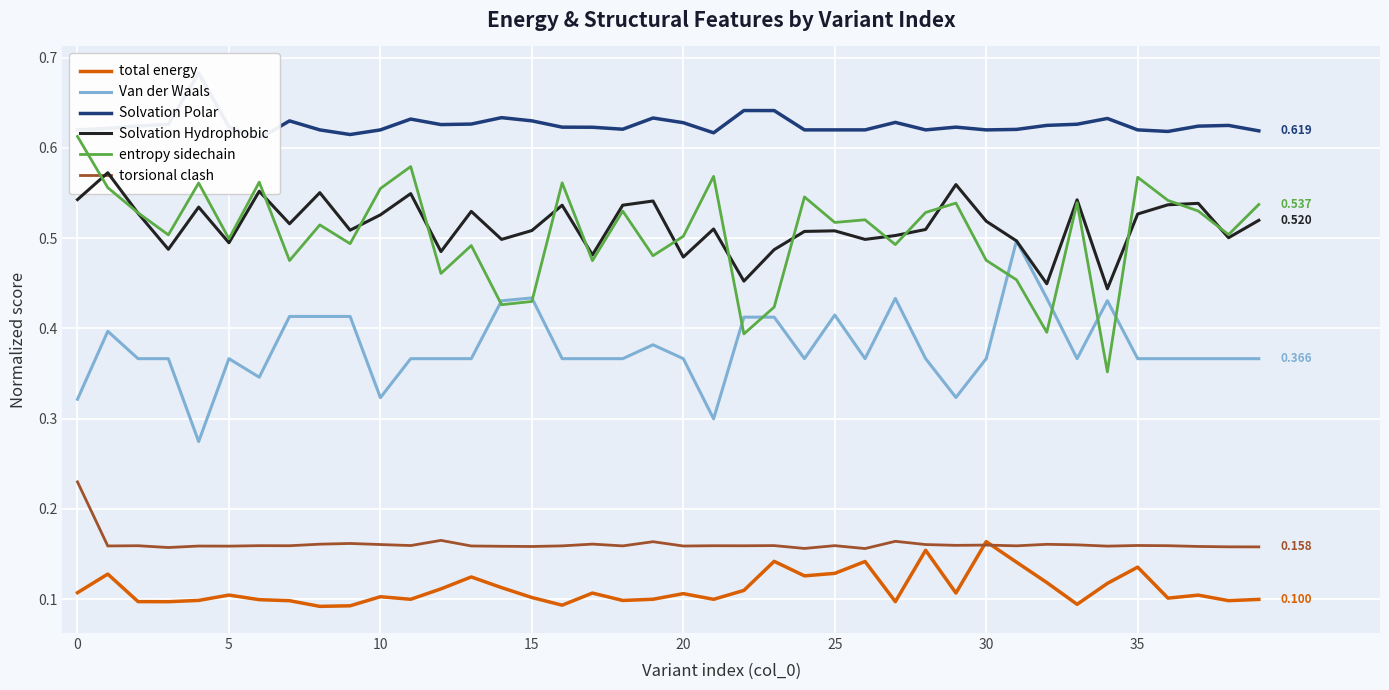

What is the smallest value displayed?

0.1